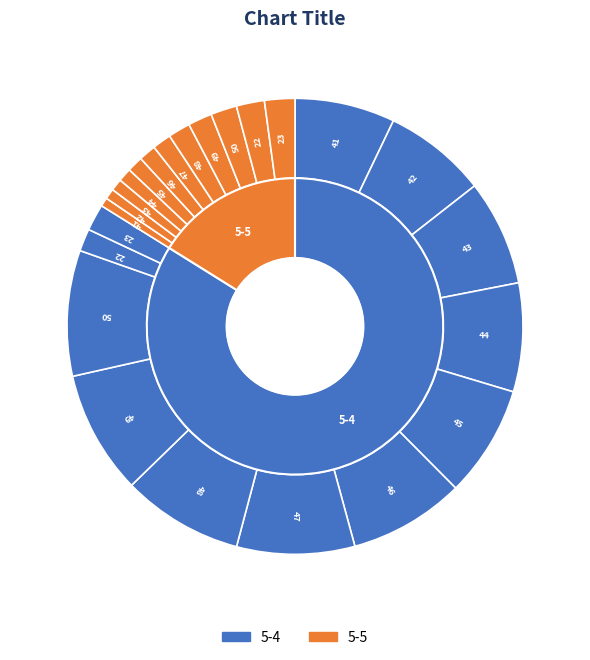

Which series has the largest range (max minus min)?

5-4